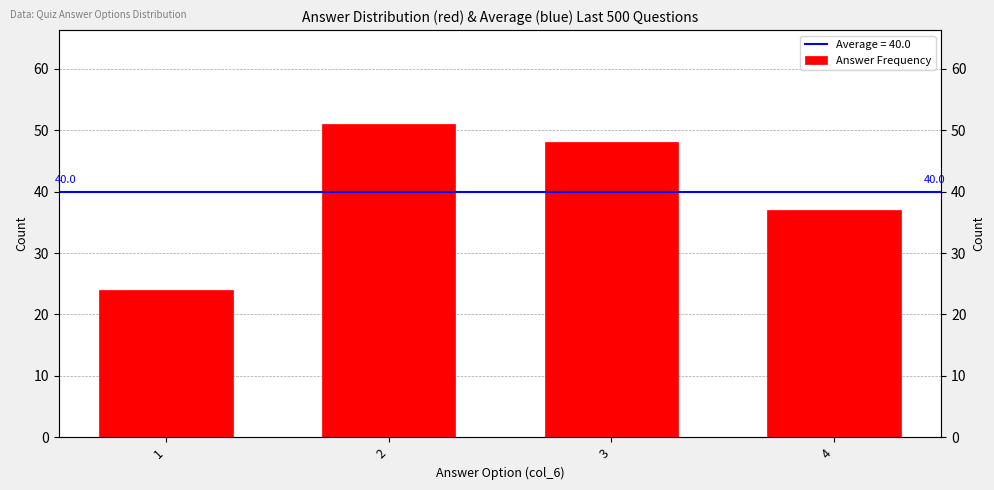

Reading left to right, extract all data points from this chart.

24	51	48	37